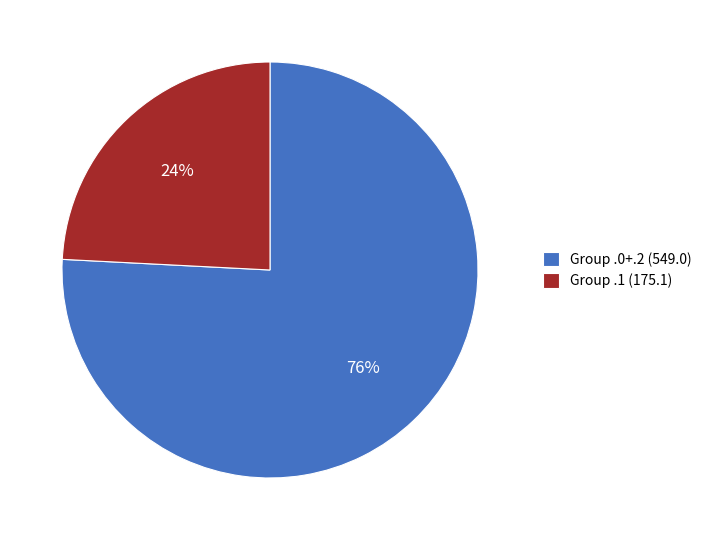

Which has a higher value, Group .1 (175.1) or Group .0+.2 (549.0)?

Group .0+.2 (549.0)